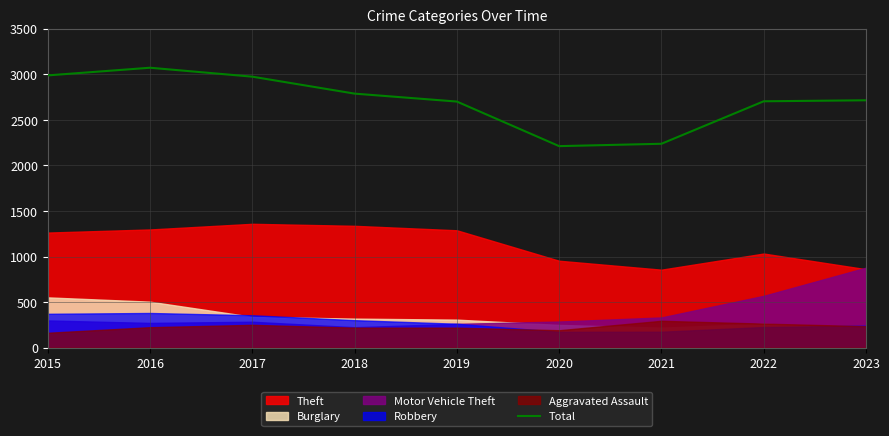

The chart shows a value of 1786 at 2023. True or false?

False